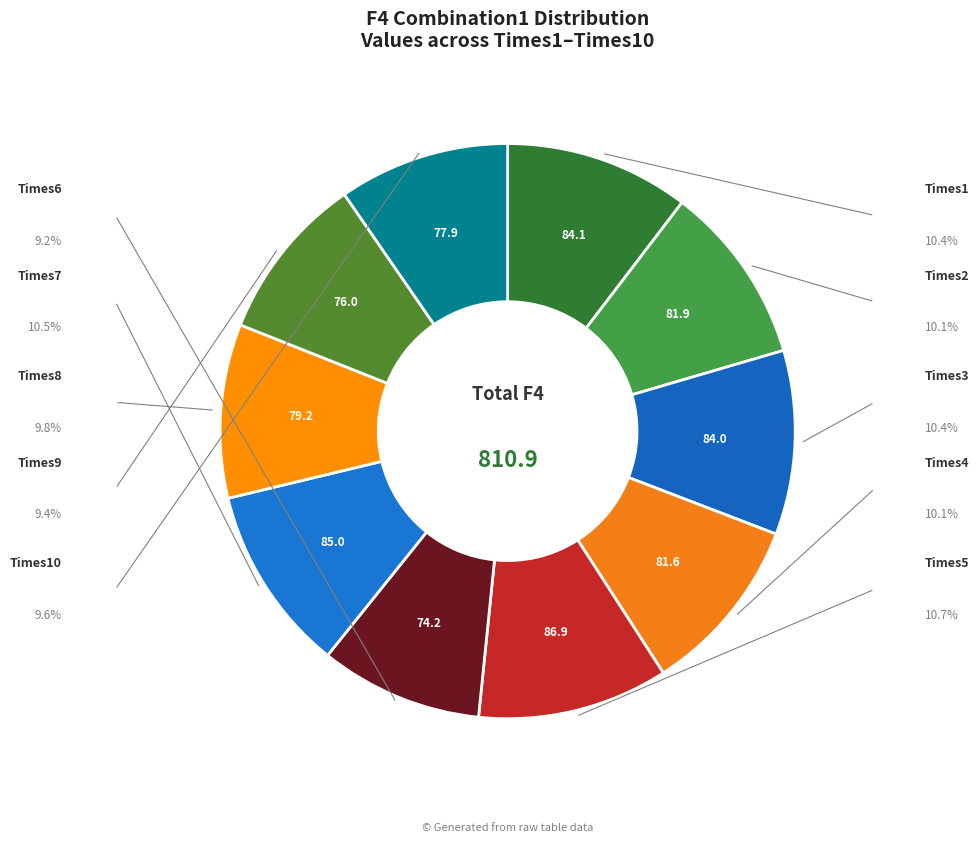

Count the number of slices in the pie.

10